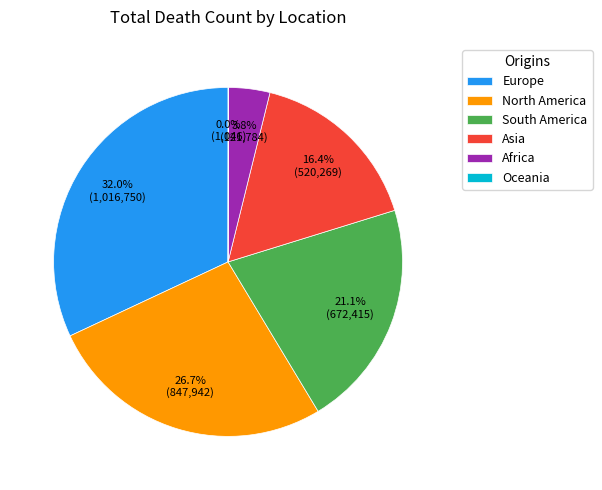

What is the largest slice in the pie chart?

Europe